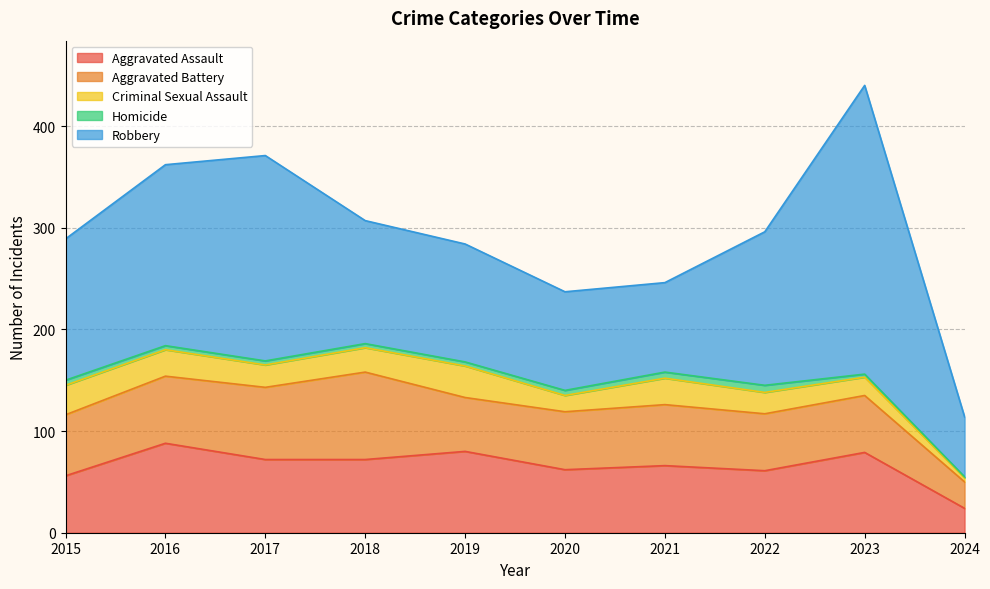

What is the sum of the Robbery values at 2024 and 2021?

147